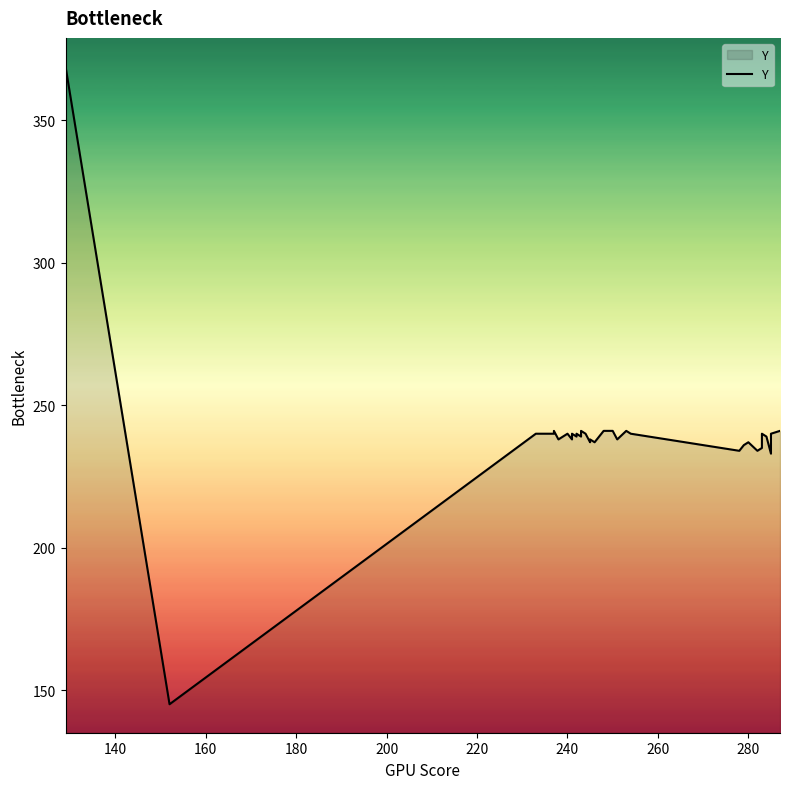

What position from the right is 140?

33